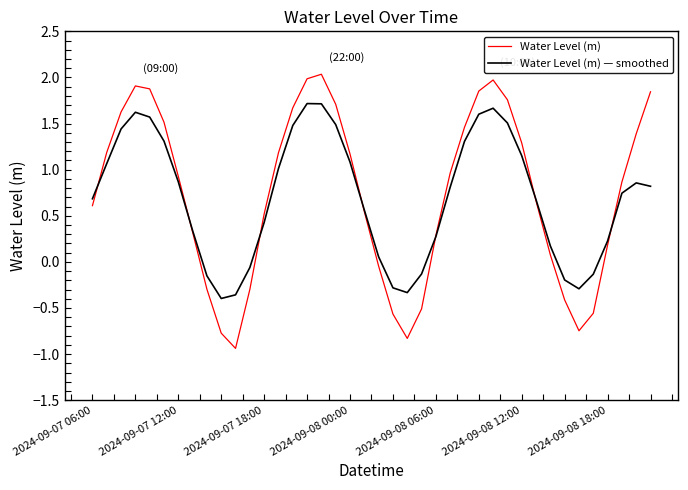

Which series ends up on top after the final intersection of Water Level (m) and Water Level (m) — smoothed?

Water Level (m)